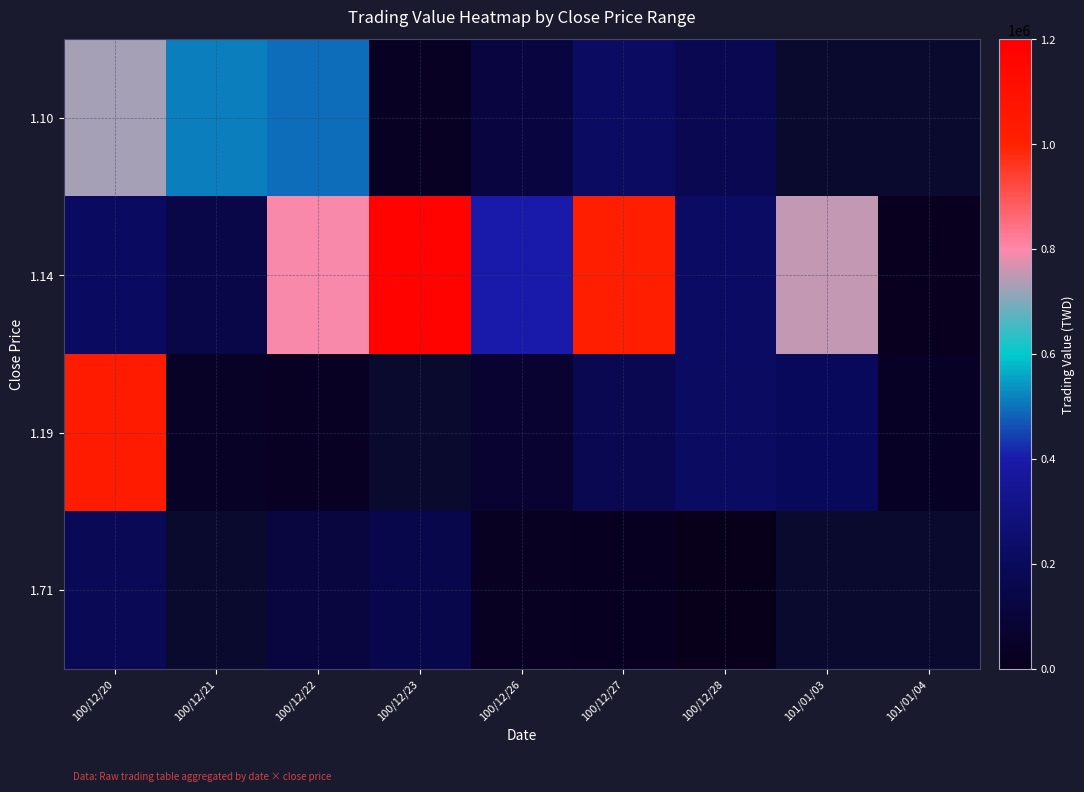

How many values in the 1.19 series are below 44590?

2